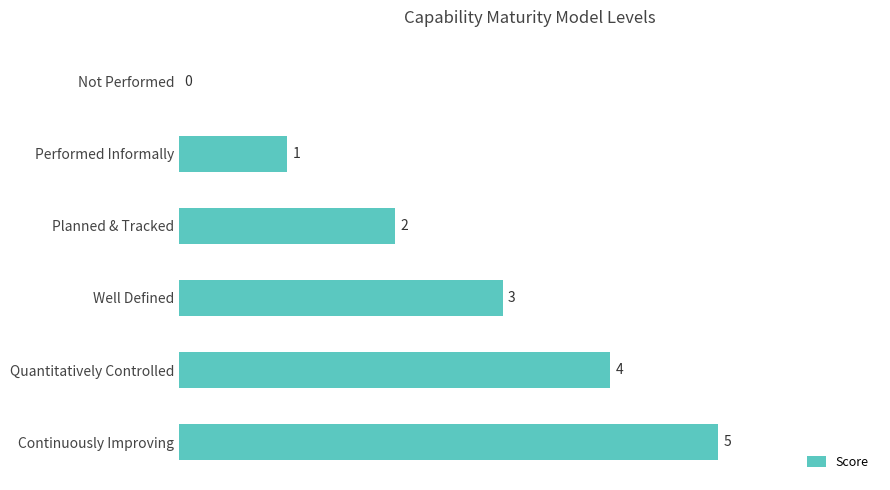

The value at Not Performed is 0. True or false?

True